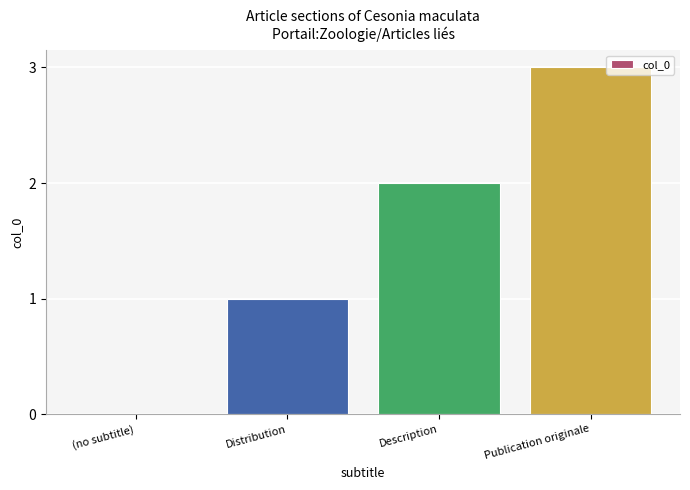

What is the maximum value shown in the chart?

3